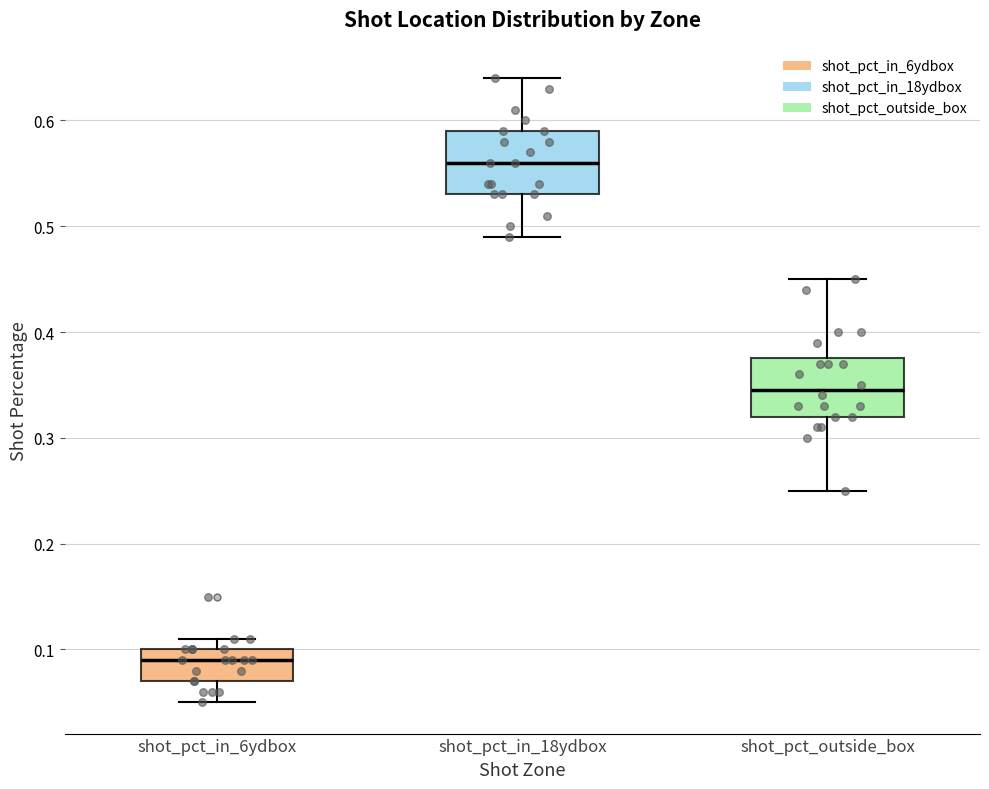

Which box has the lowest median line?

shot_pct_in_6ydbox